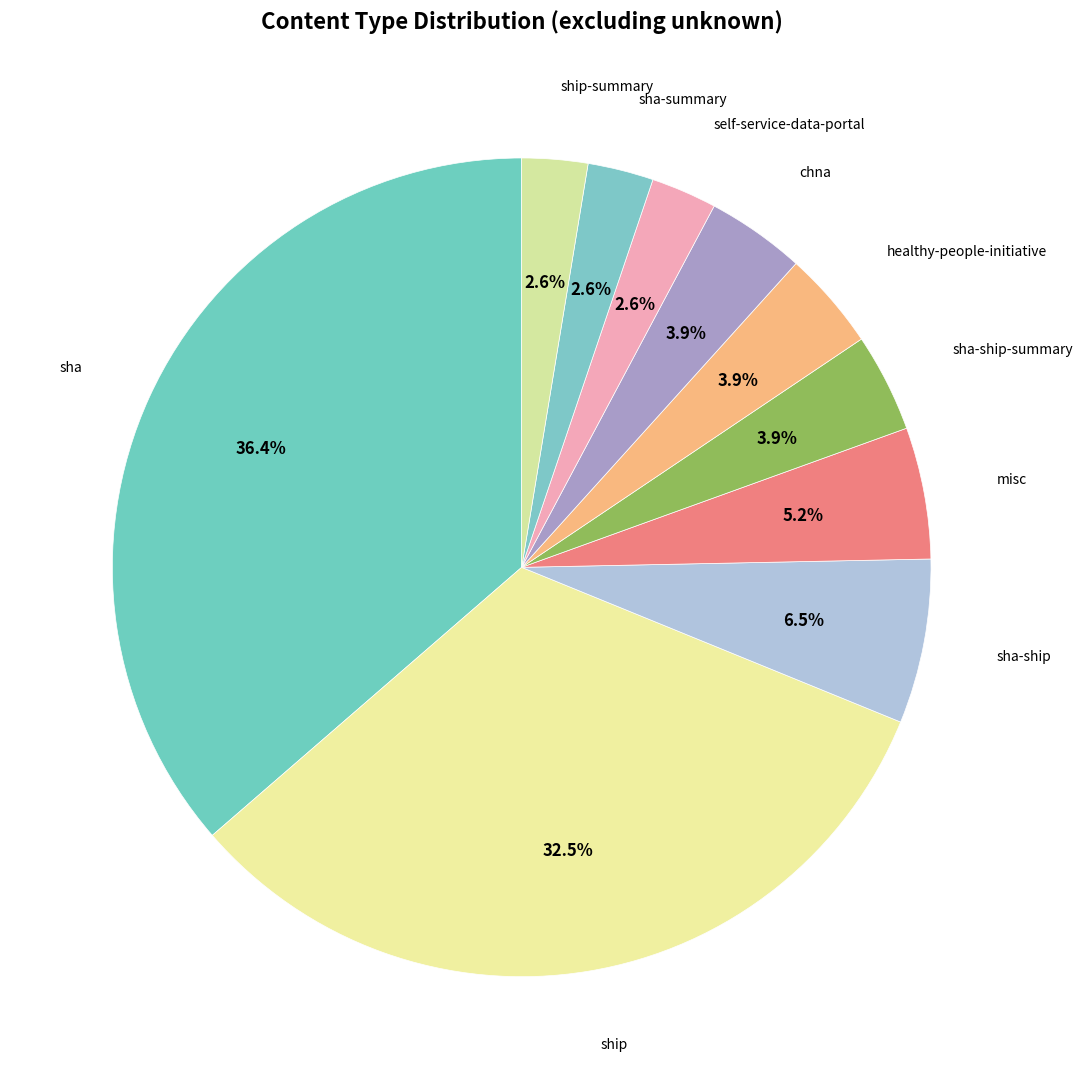

To the nearest percent, what is the combined percentage of sha-ship and healthy-people-initiative?

10%